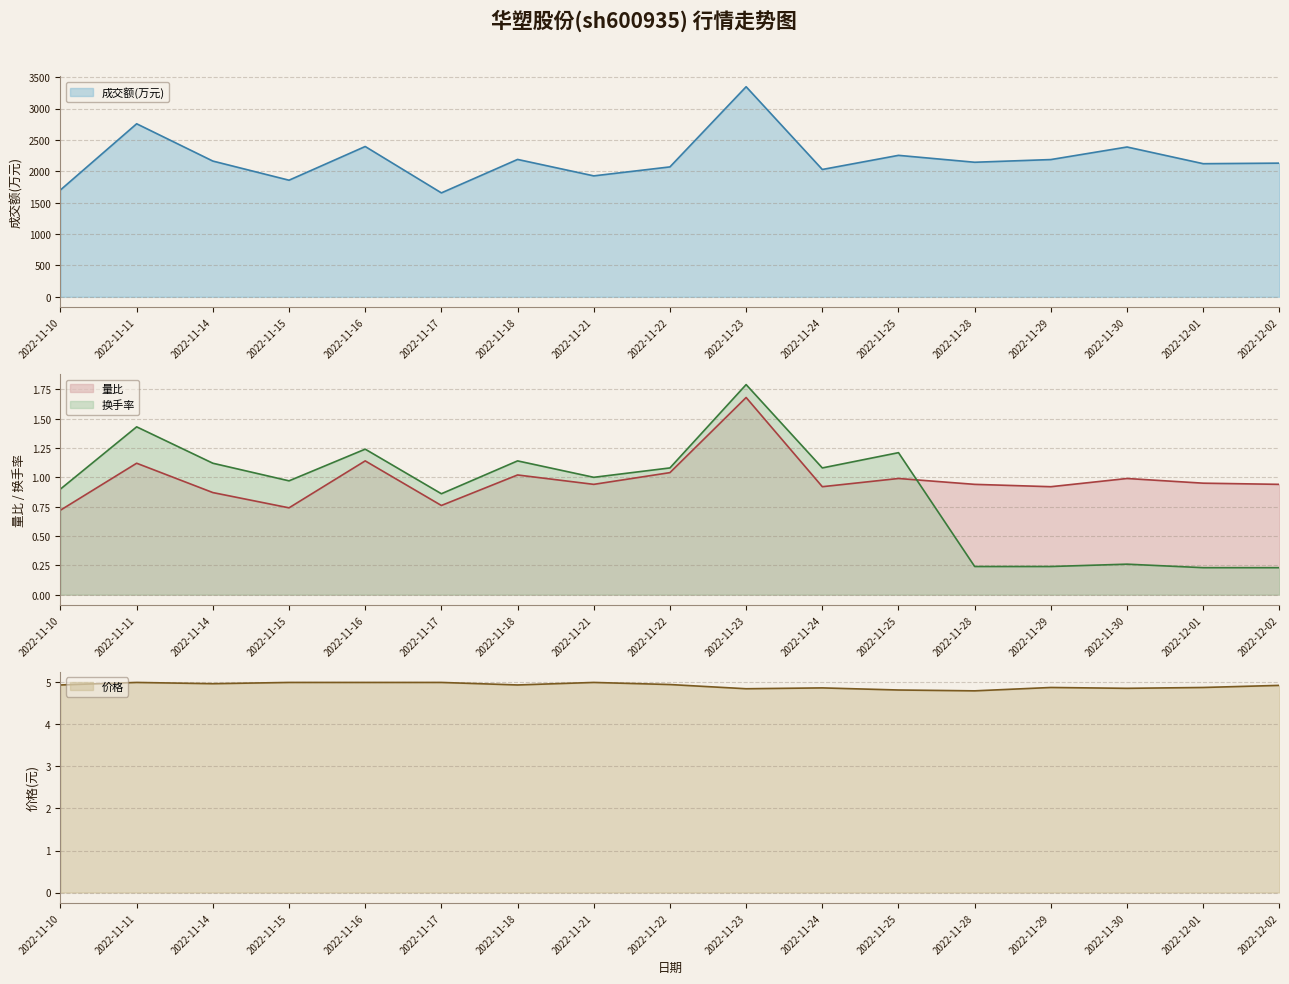

True or false: 量比 has more than 2 interior local peaks.

True